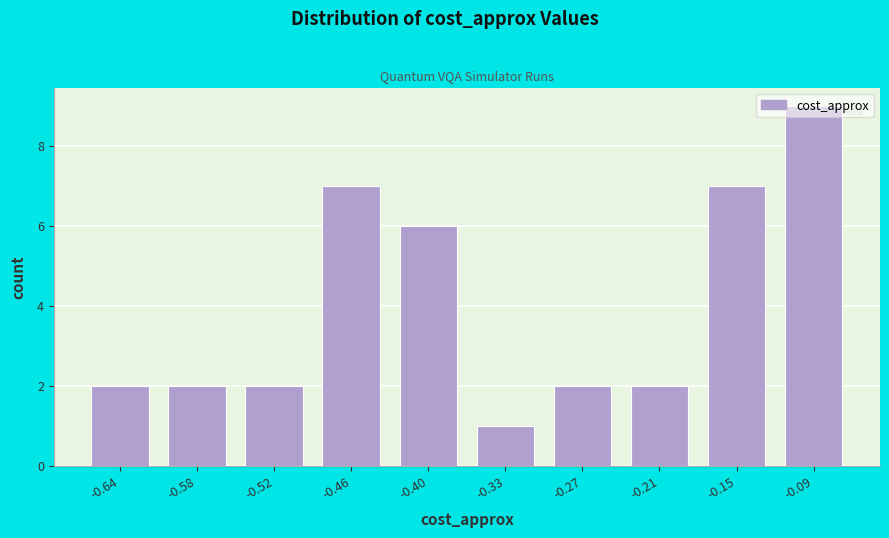

How tall is the bar that spans -0.18 to -0.12 on the x-axis? Neither the bar edges nor the heights are printed on the chart, so give them approximately, as read against the axes.

7